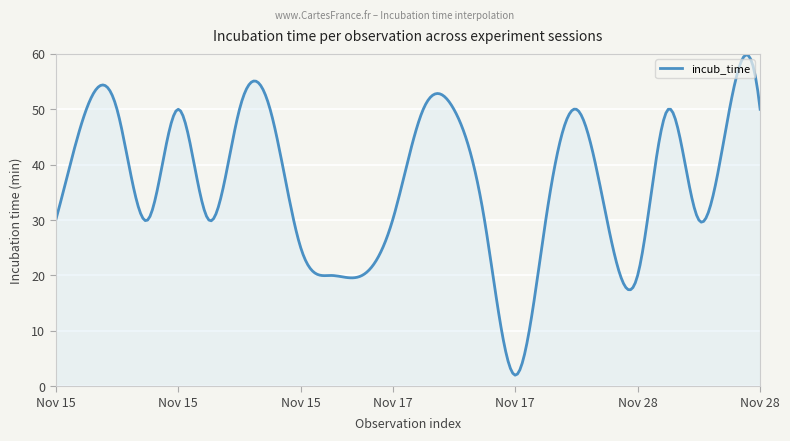

What is the minimum value shown in the chart?

2.0